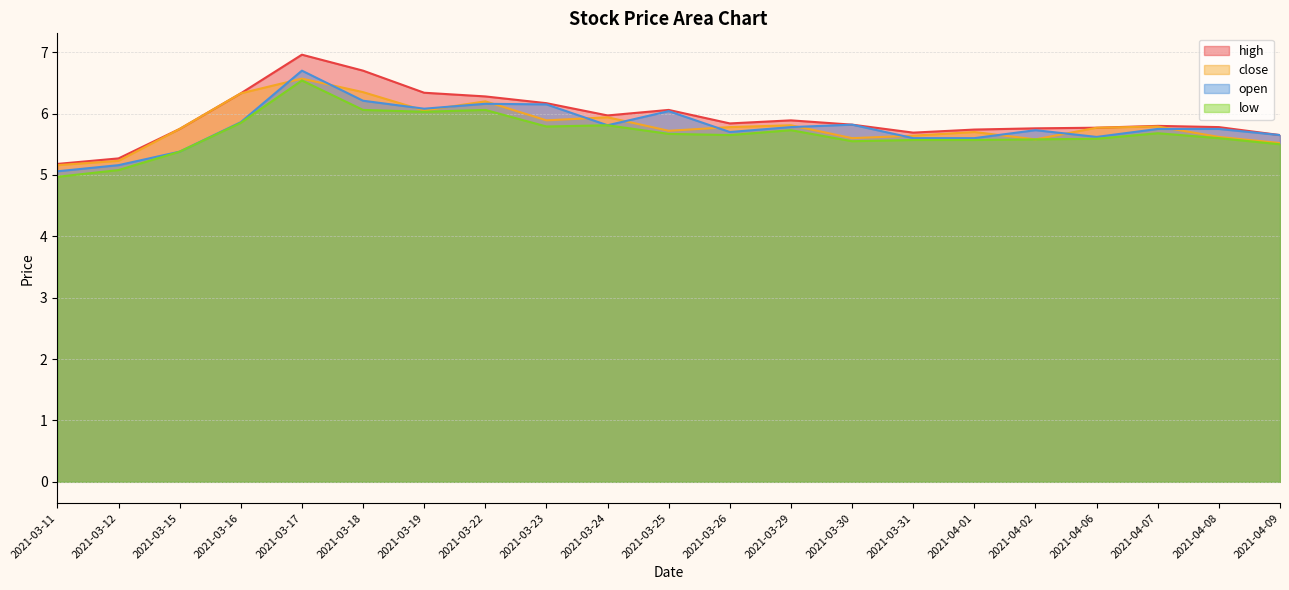

What value does the open series have at 2021-03-16?

5.9